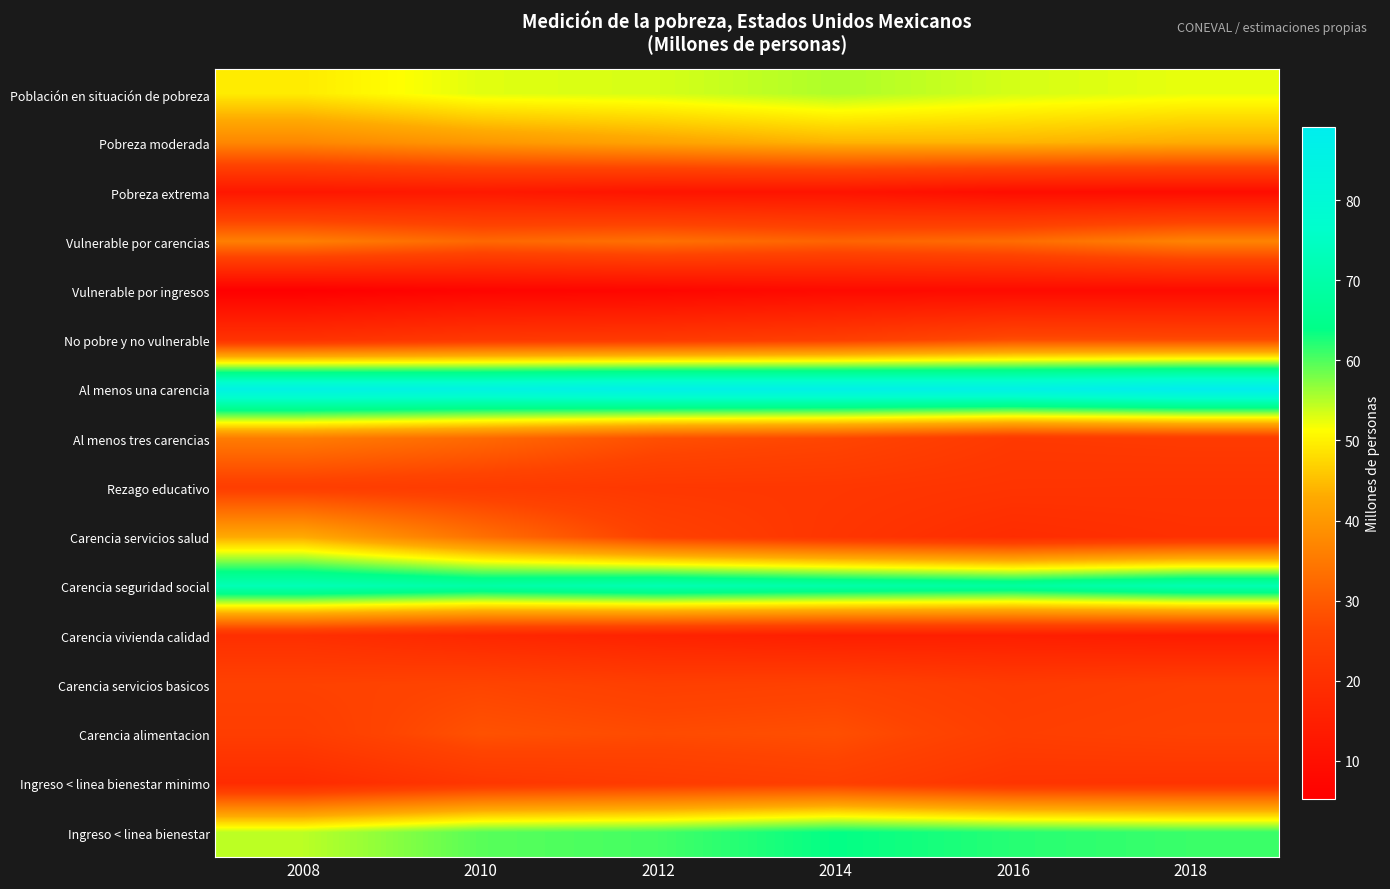

Reading left to right, extract all data points from this chart.

Población en situación de pobreza: 2008=49.5	2010=52.8	2012=53.3	2014=55.3	2016=53.4	2018=52.4
Pobreza moderada: 2008=37.2	2010=39.8	2012=41.8	2014=43.9	2016=44.0	2018=43.1
Pobreza extrema: 2008=12.3	2010=13.0	2012=11.5	2014=11.4	2016=9.4	2018=9.3
Vulnerable por carencias: 2008=36.0	2010=32.1	2012=33.5	2014=31.5	2016=32.9	2018=36.7
Vulnerable por ingresos: 2008=5.2	2010=6.7	2012=7.2	2014=8.5	2016=8.6	2018=8.6
No pobre y no vulnerable: 2008=20.9	2010=22.8	2012=23.2	2014=24.6	2016=27.8	2018=27.4
Al menos una carencia: 2008=85.5	2010=85.0	2012=86.9	2014=86.8	2016=86.3	2018=89.1
Al menos tres carencias: 2008=35.4	2010=32.4	2012=28.1	2014=26.5	2016=23.0	2018=23.5
Rezago educativo: 2008=24.5	2010=23.7	2012=22.6	2014=22.4	2016=21.3	2018=21.1
Carencia servicios salud: 2008=42.8	2010=33.5	2012=25.3	2014=21.8	2016=19.1	2018=20.2
Carencia seguridad social: 2008=72.5	2010=69.6	2012=71.8	2014=70.1	2016=68.4	2018=71.7
Carencia vivienda calidad: 2008=19.7	2010=17.4	2012=15.9	2014=14.8	2016=14.8	2018=13.8
Carencia servicios basicos: 2008=25.5	2010=26.3	2012=24.9	2014=25.4	2016=23.7	2018=24.7
Carencia alimentacion: 2008=24.3	2010=28.4	2012=27.4	2014=28.0	2016=24.6	2018=25.5
Ingreso < linea bienestar minimo: 2008=18.7	2010=22.2	2012=23.5	2014=24.6	2016=21.4	2018=21.0
Ingreso < linea bienestar: 2008=54.7	2010=59.6	2012=60.6	2014=63.8	2016=62.0	2018=61.1